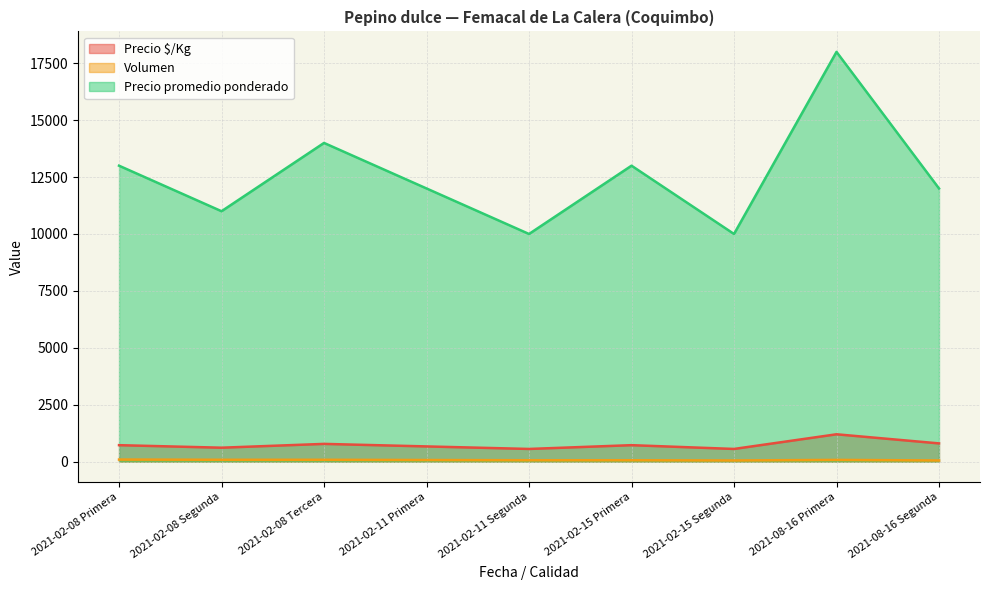

What is the difference between the maximum and minimum values in the Volumen series?

40